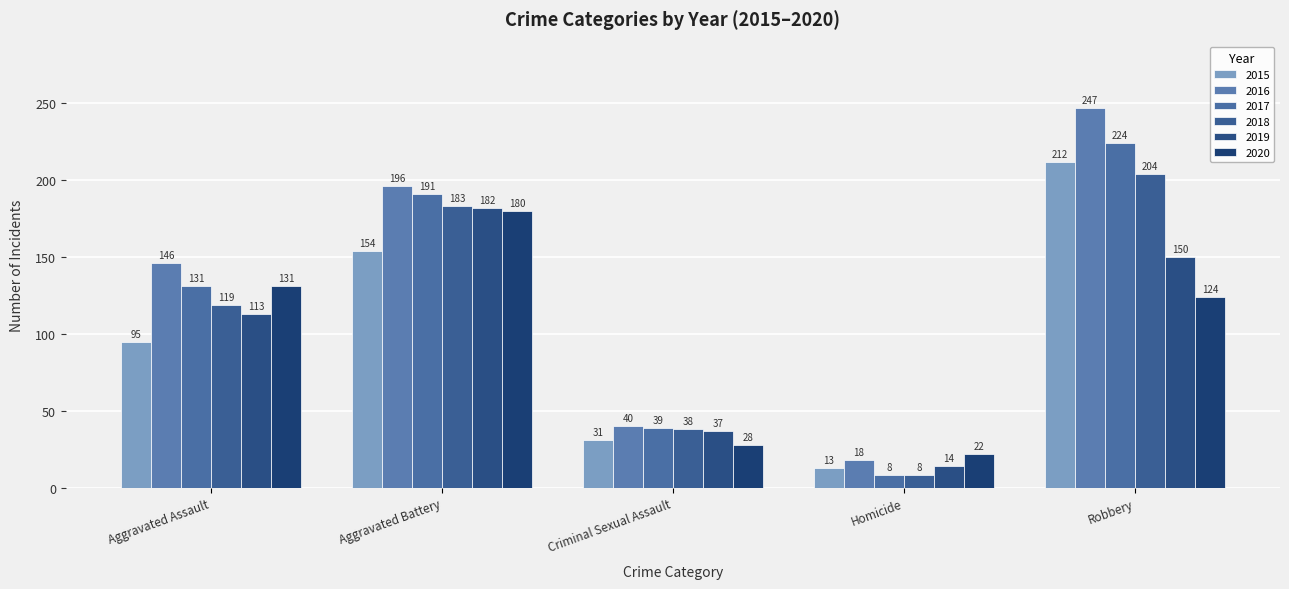

True or false: 2020 has a value of 131 at Aggravated Assault.

True